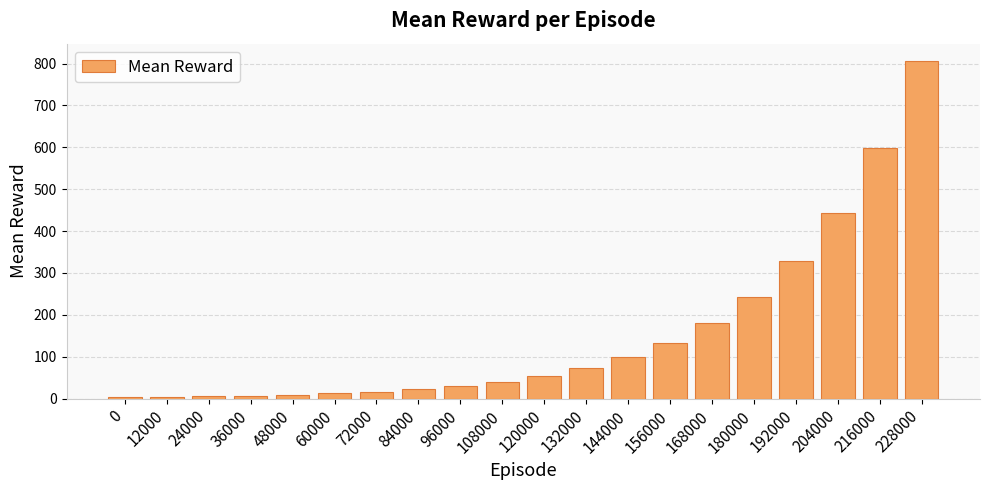

What is the change in value from 60000 to 108000?

+28.1